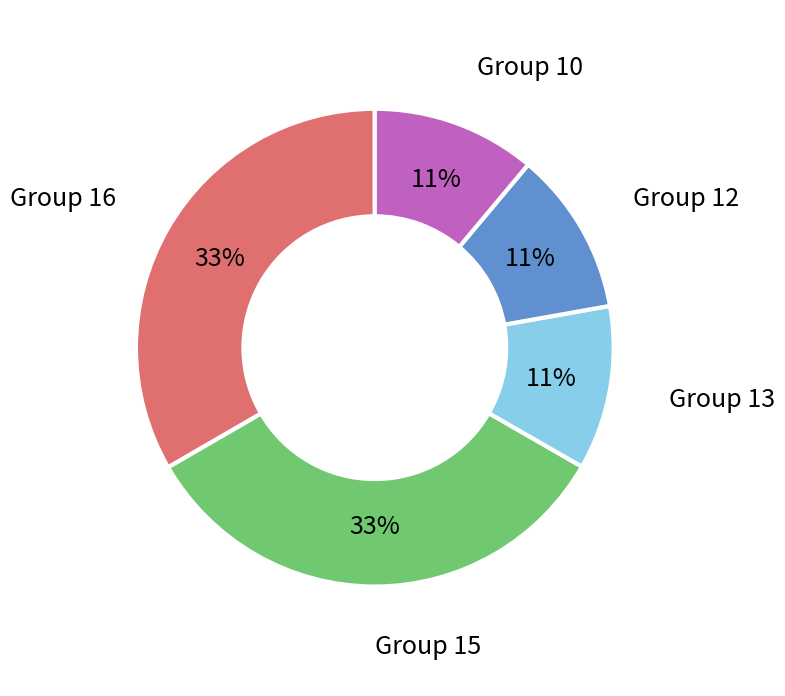

Is there a majority slice in this chart?

No